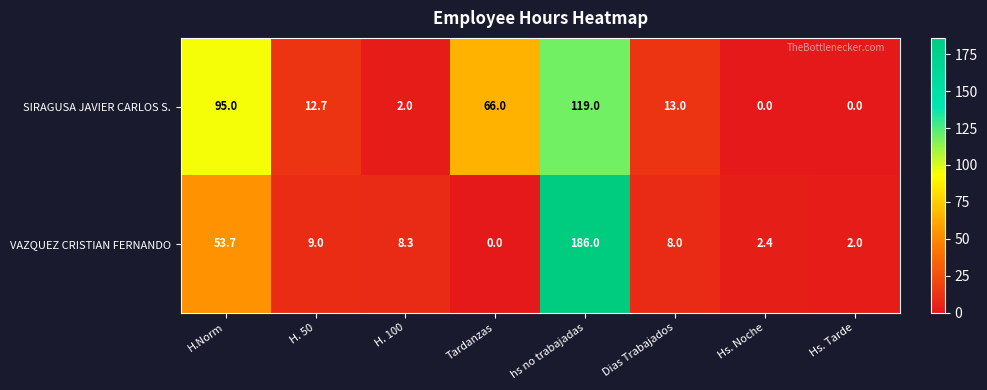

What is the difference between the VAZQUEZ CRISTIAN FERNANDO values at Dias Trabajados and Hs. Noche?

5.6